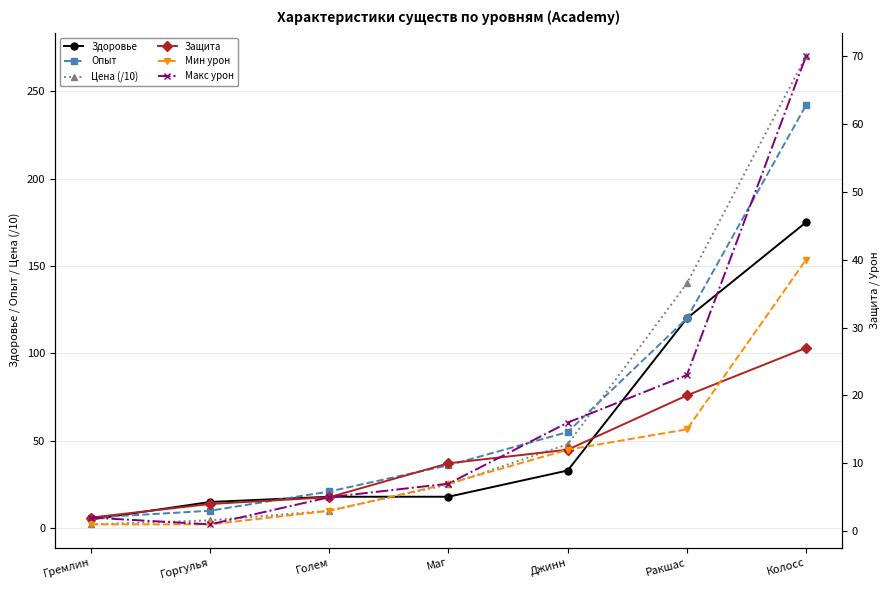

At which category does the chart reach its peak across all series?

Колосс